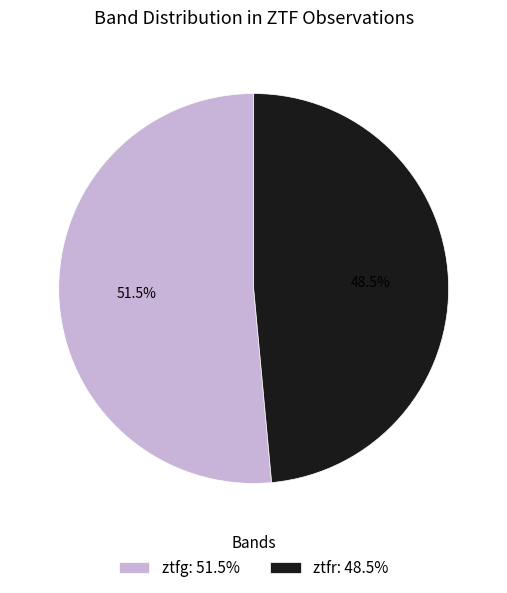

How many slices are in this pie chart?

2